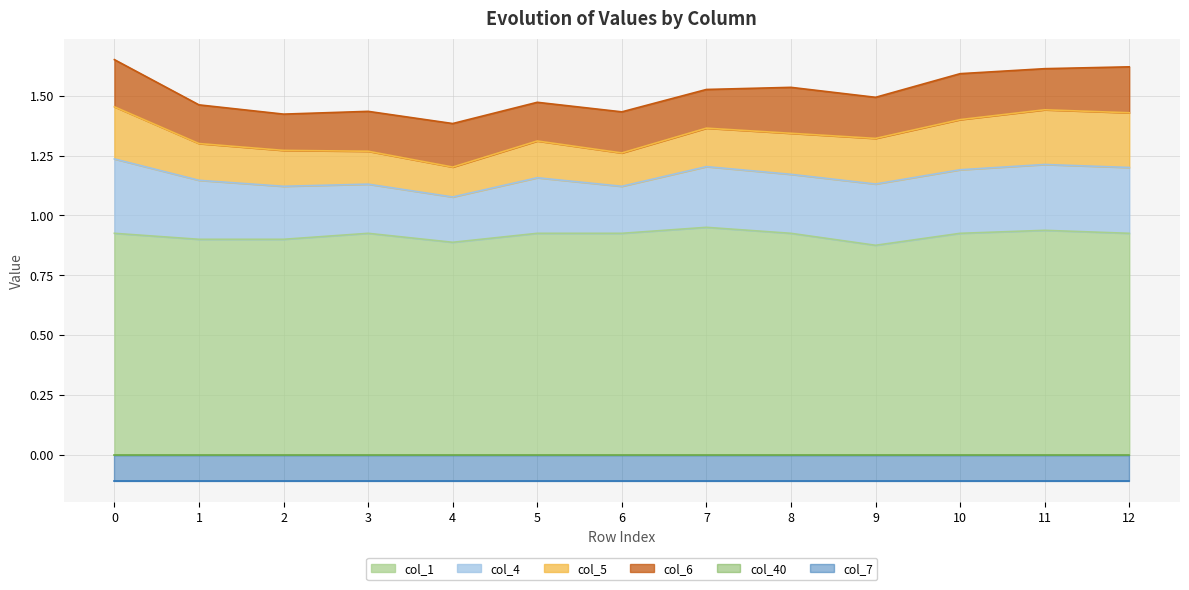

How many data points does each series have?

13